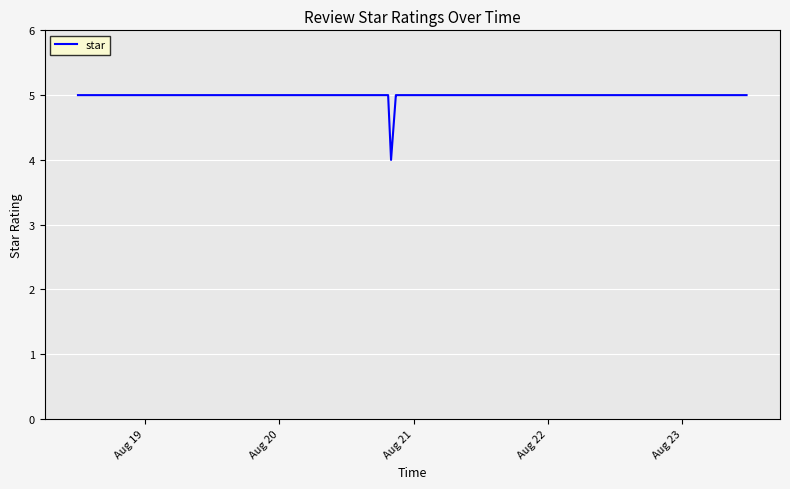

What is the sum of all values?

99